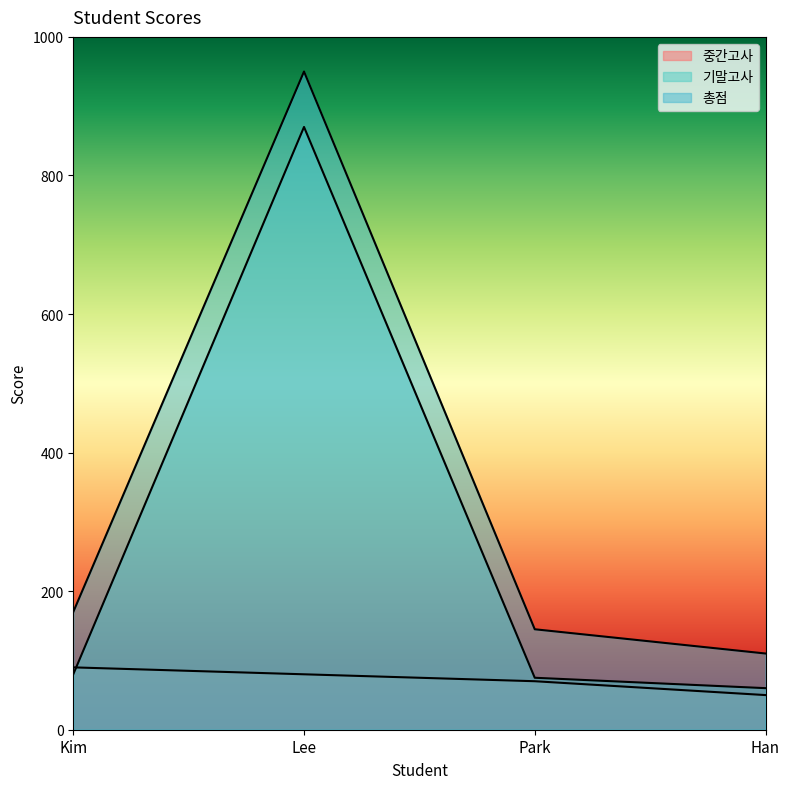

Which series has the largest range (max minus min)?

총점